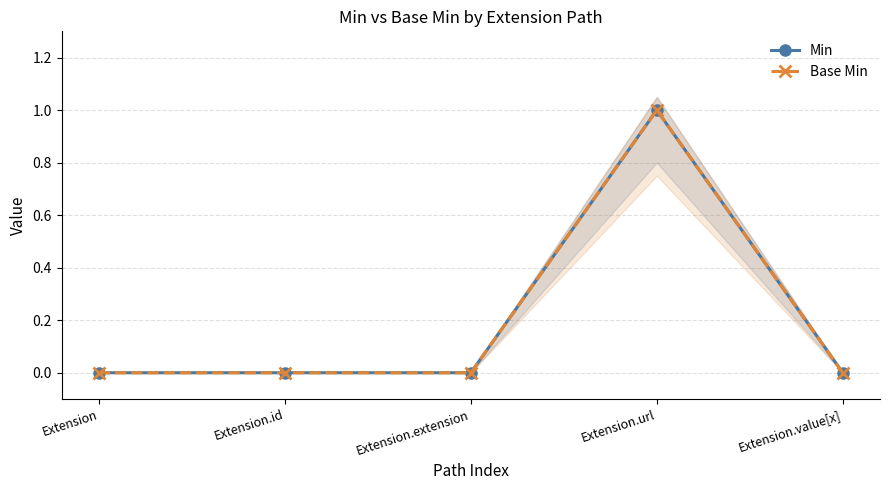

Reading right to left, list all the values displayed in this chart.

Min: 0	1	0	0	0
Base Min: 0	1	0	0	0